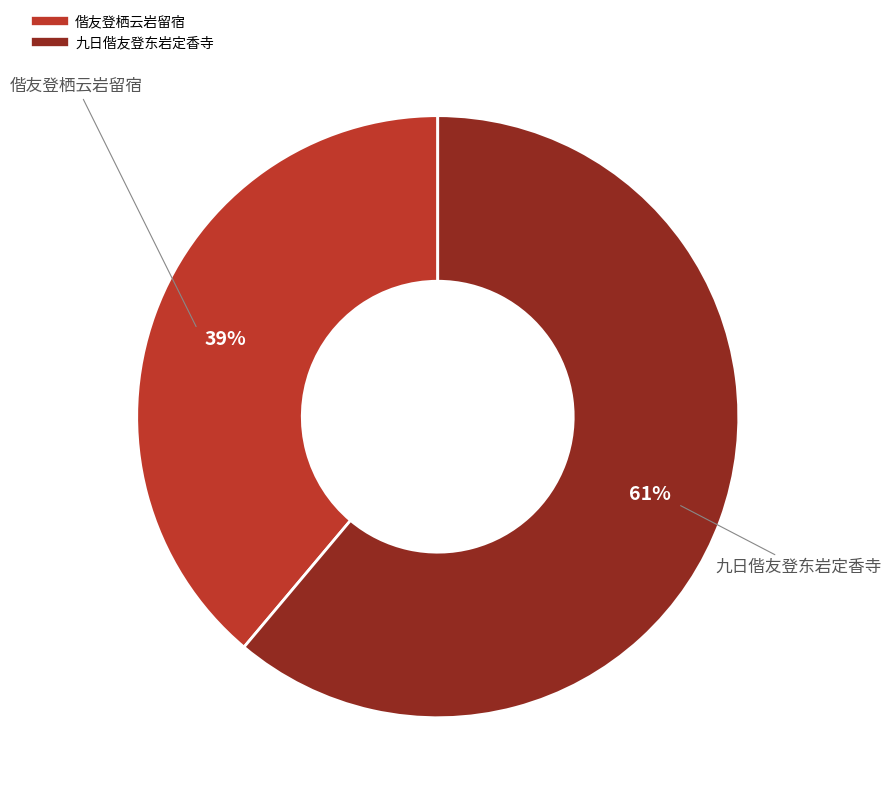

To the nearest percent, what portion does 偕友登栖云岩留宿 represent?

39%